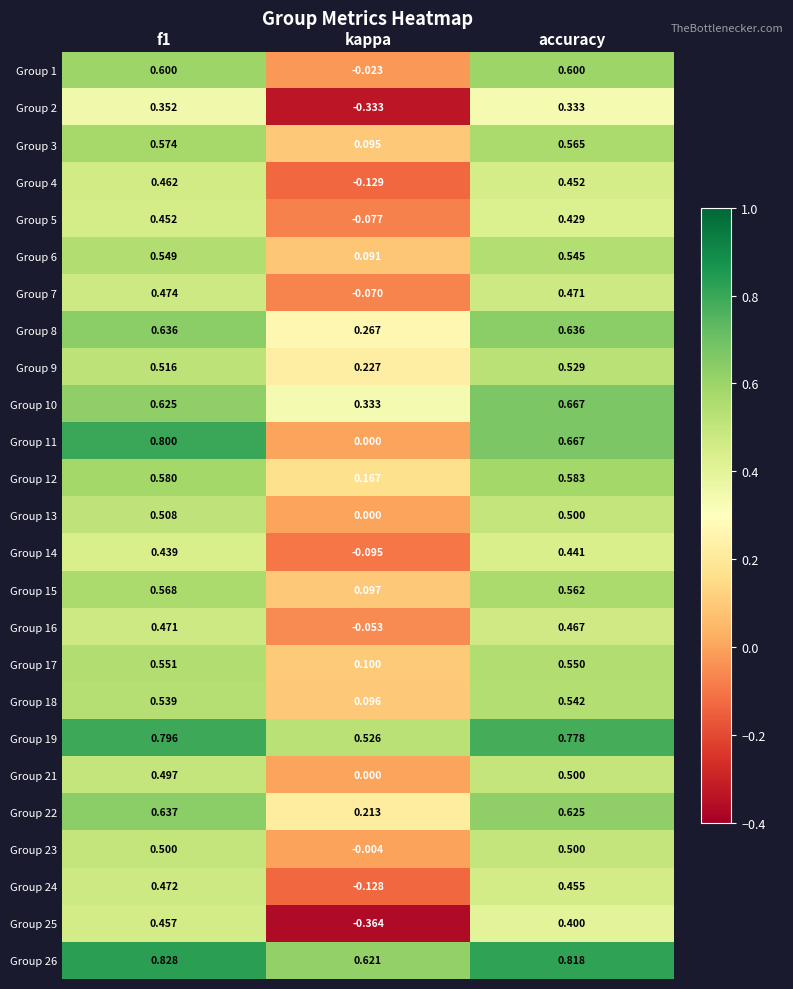

At which label is Group 21 closest to 0?

kappa